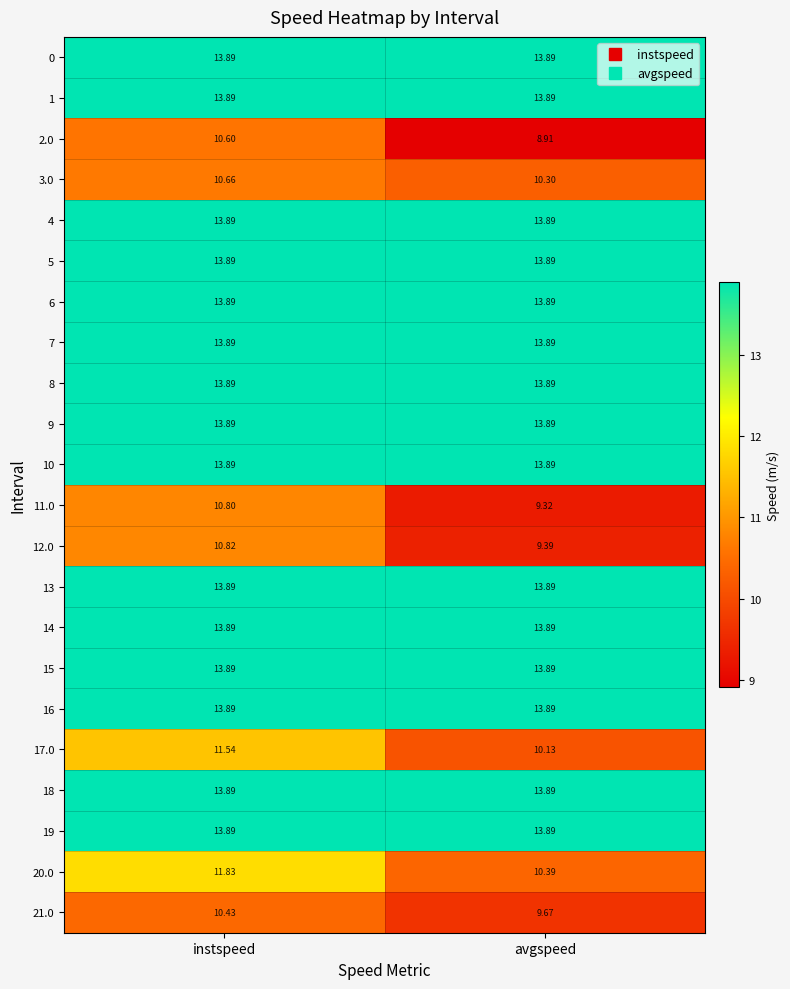

Rank the categories by 12.0 value from lowest to highest.

avgspeed, instspeed